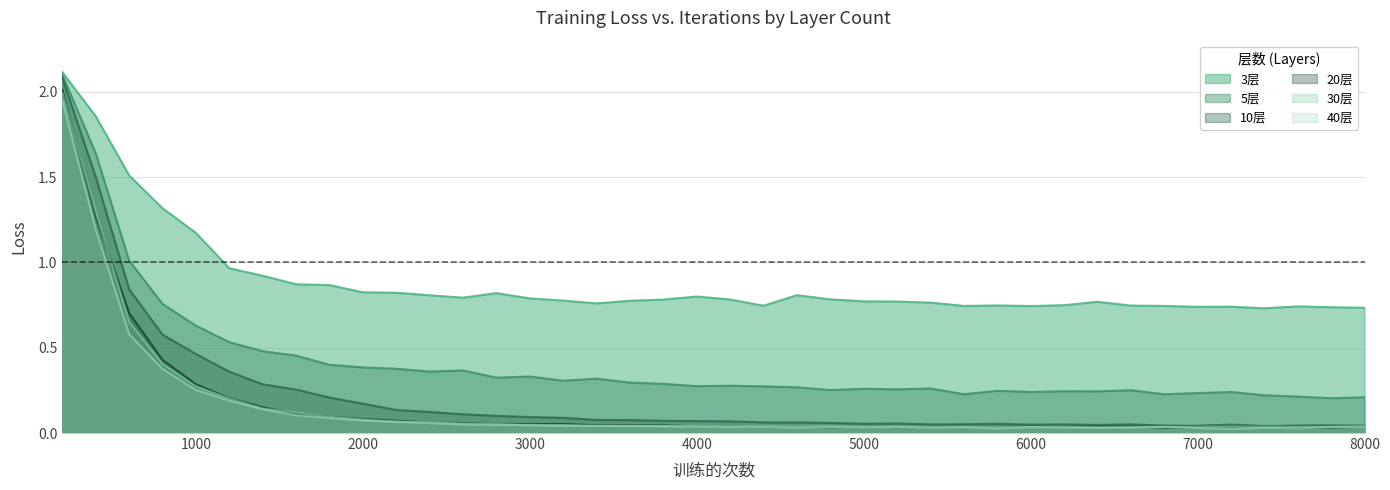

At which category is the sum across all series the highest?

200